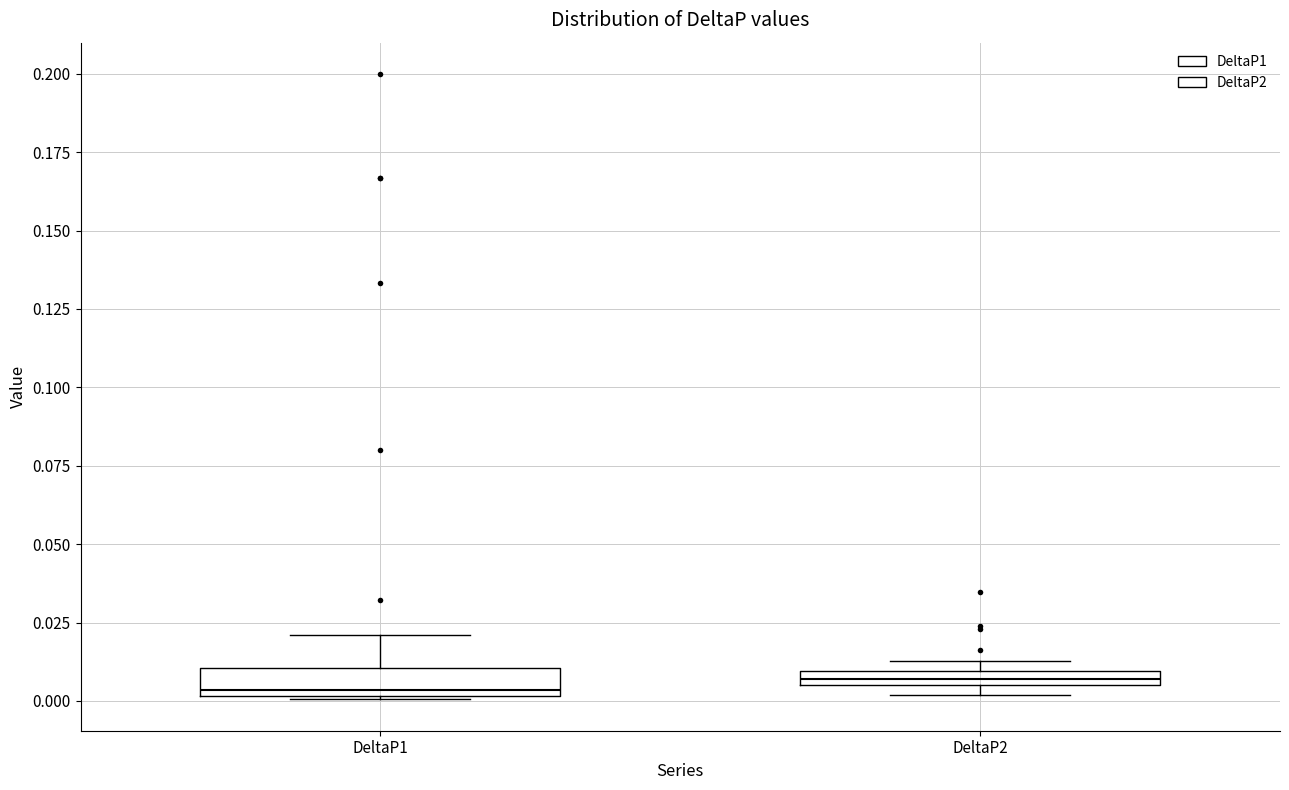

Where is the lower edge of the box for DeltaP2 on the y-axis? The values are not printed on the chart, so give them approximately, as read against the axis.

0.005